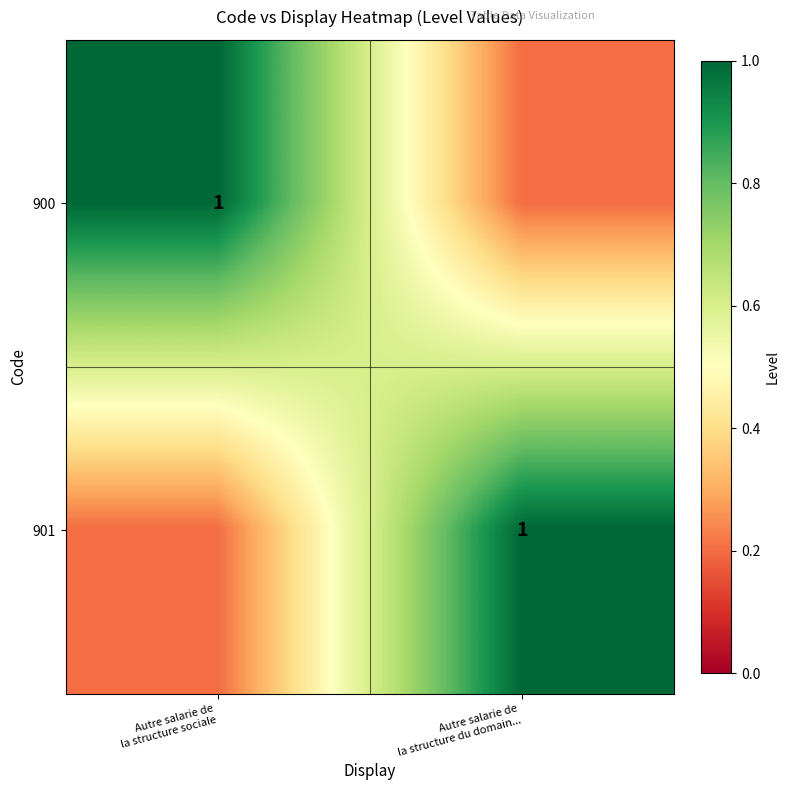

Which series changed the most between Autre salarie de la structure sociale and Autre salarie de la structure du domain...?

900